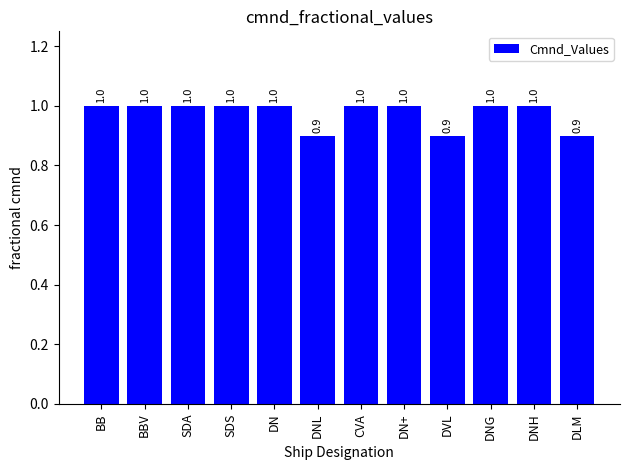

Reading right to left, extract all data points from this chart.

0.9	1.0	1.0	0.9	1.0	1.0	0.9	1.0	1.0	1.0	1.0	1.0